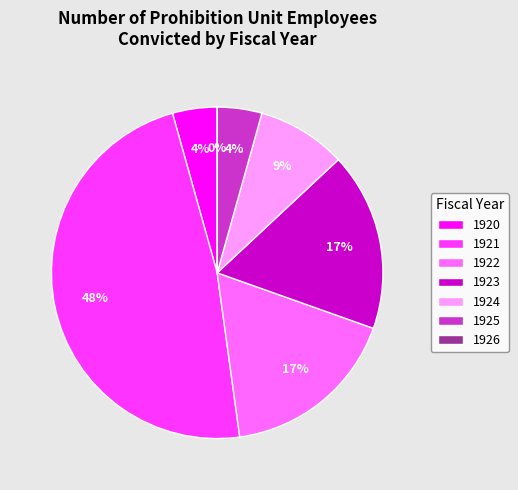

To the nearest percent, what is the combined percentage of 1924 and 1923?

26%